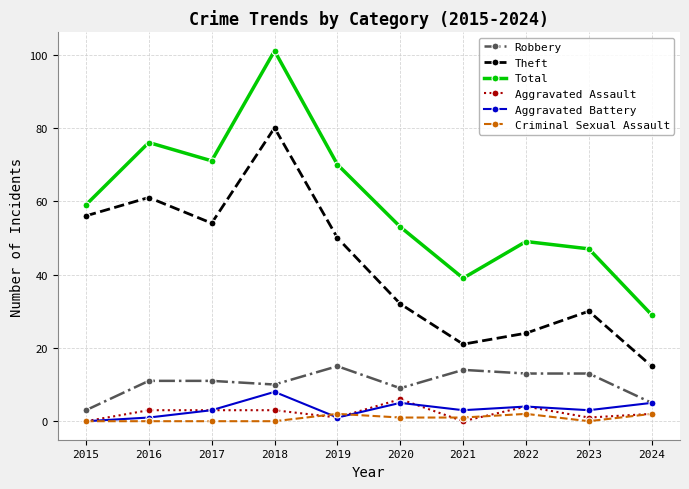

How many lines are shown in the chart?

6